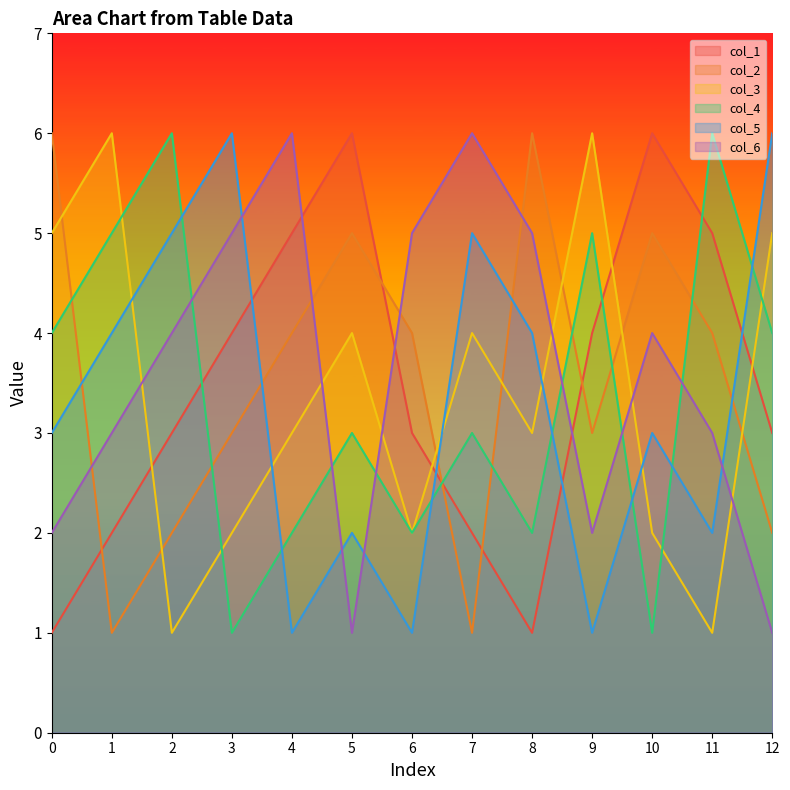

In col_2, how many points are higher than both neighbors (excluding endpoints)?

3